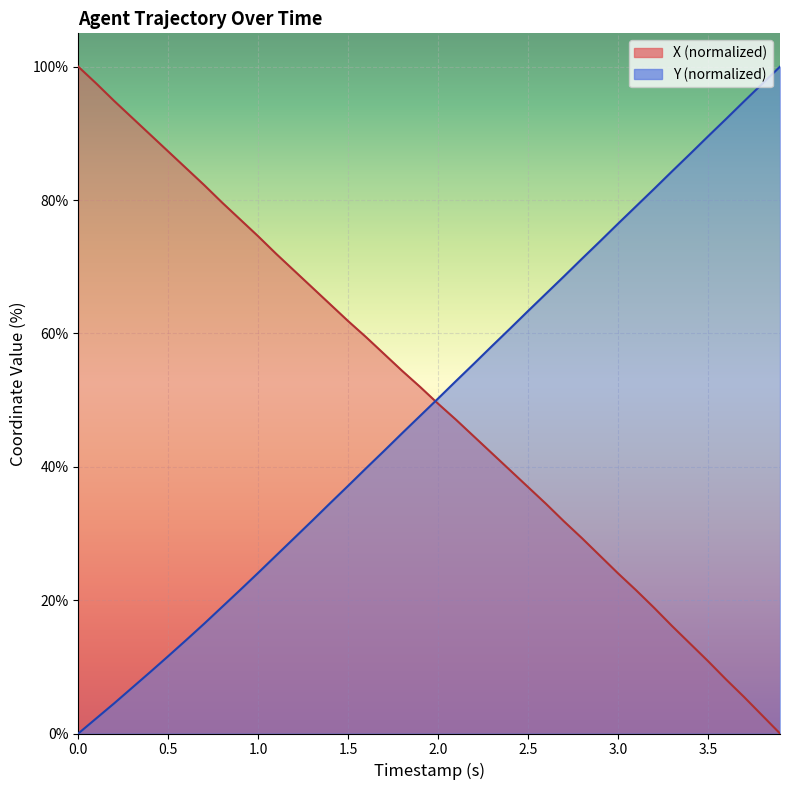

What is the difference between the maximum and minimum values in the Y series?

100.0